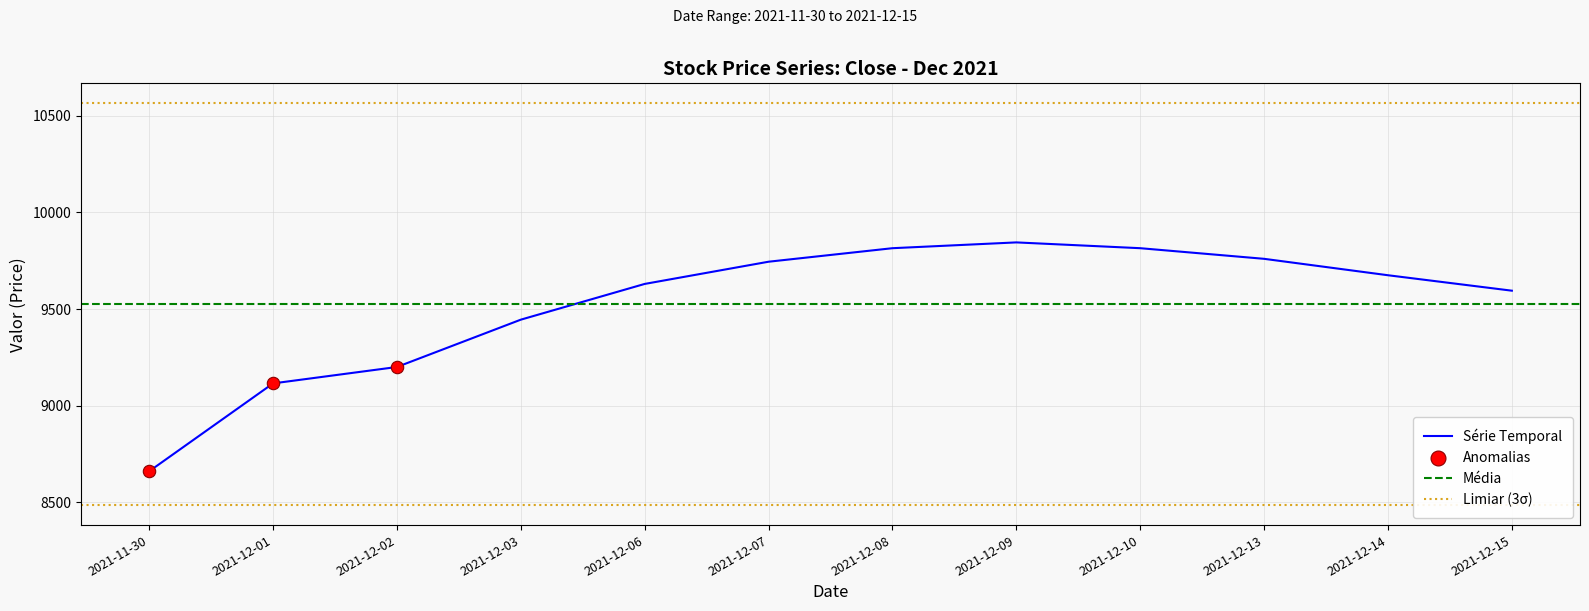

Which category has the lowest value in the Série Temporal series?

2021-11-30